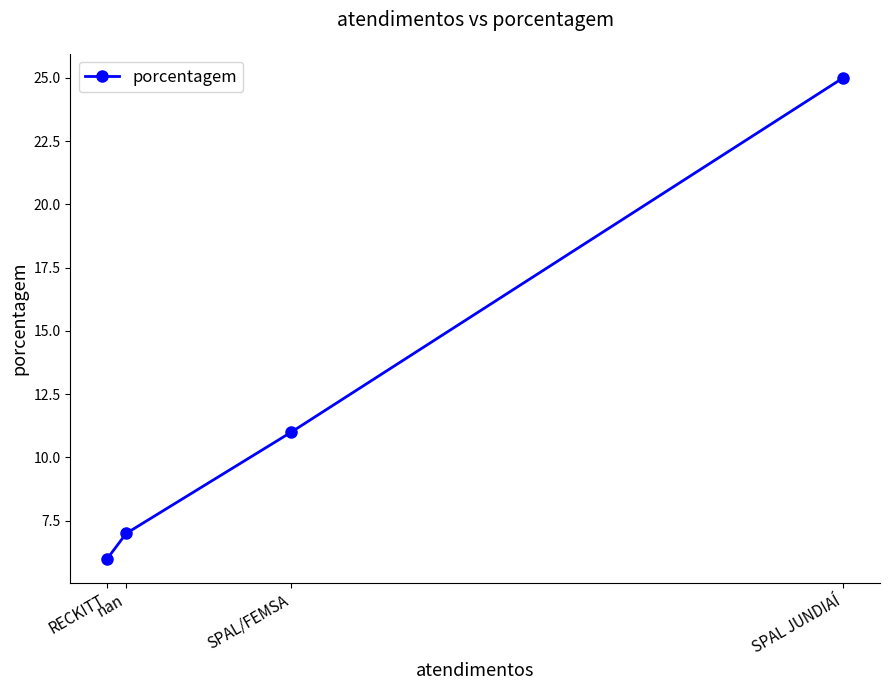

Does the chart display data point markers on the line(s)?

Yes